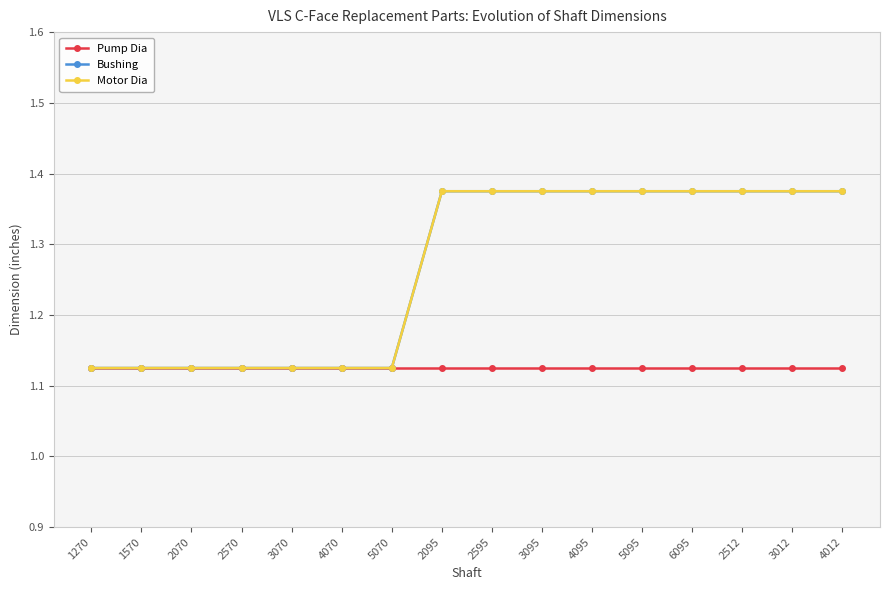

List the labels in order of Pump Dia value, smallest first.

1270, 1570, 2070, 2570, 3070, 4070, 5070, 2095, 2595, 3095, 4095, 5095, 6095, 2512, 3012, 4012